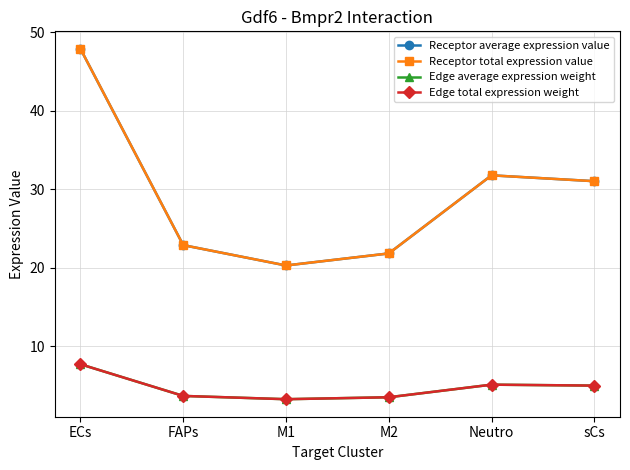

Is the value of Edge average expression weight at ECs greater than the value of Receptor average expression value at Neutro?

No